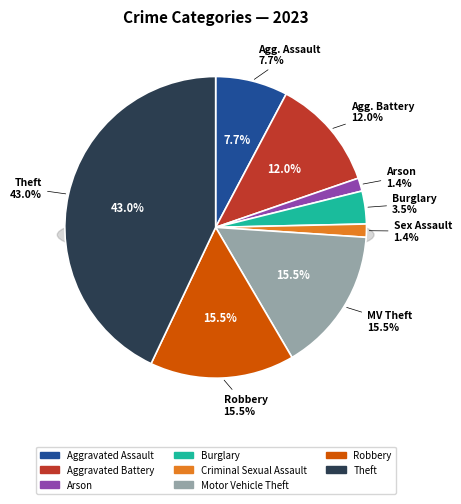

The Aggravated Battery slice represents 1% of the pie. True or false?

False